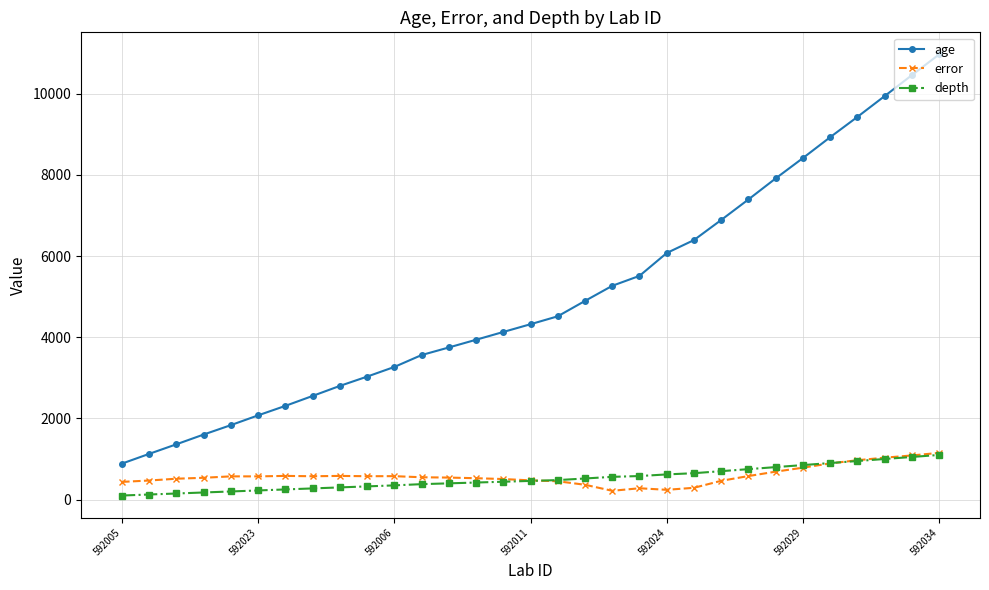

True or false: age and error intersect in this chart.

False